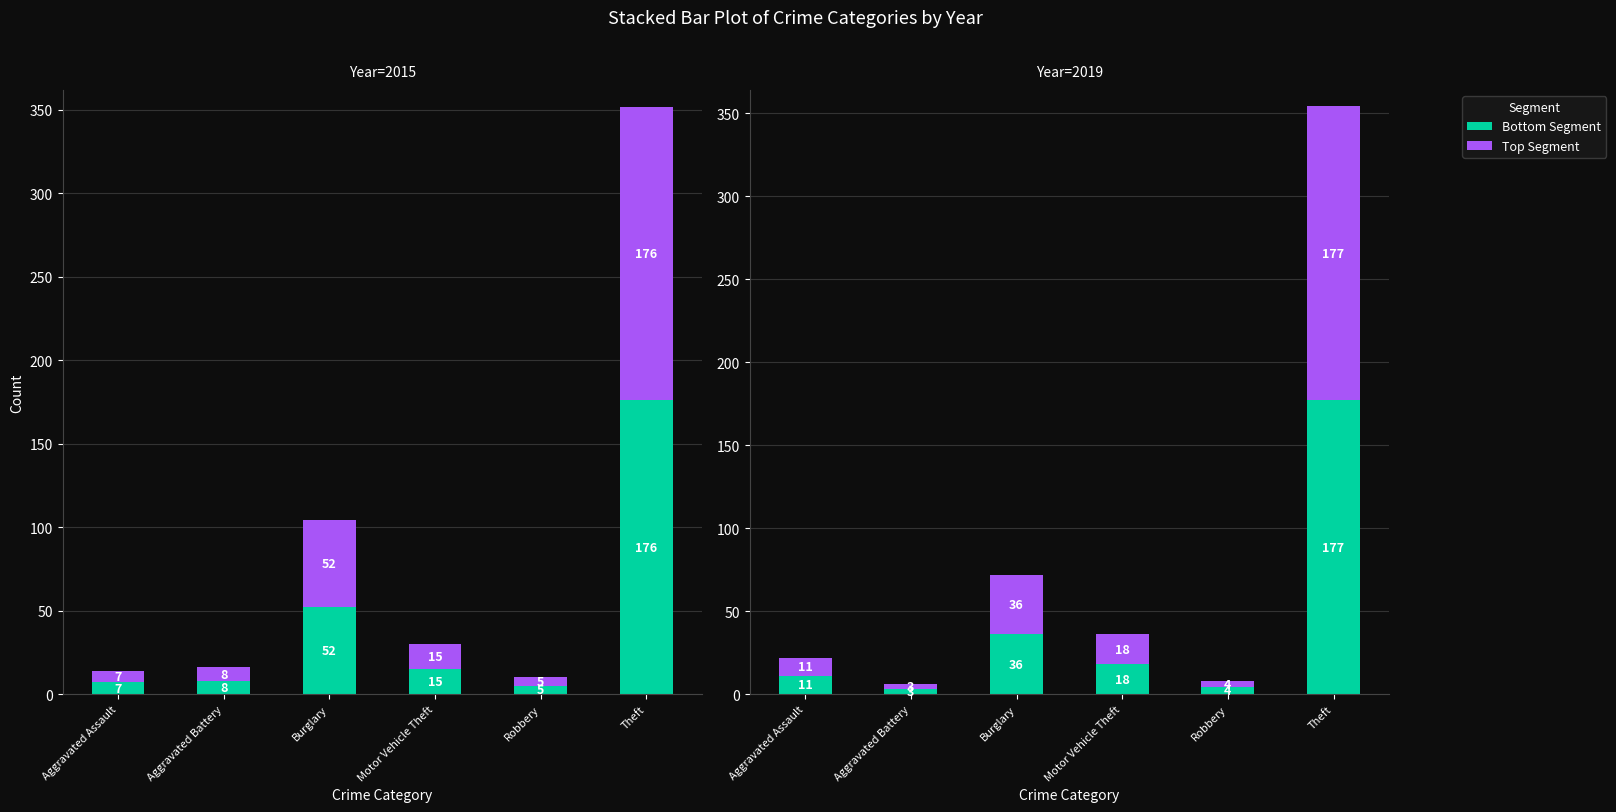

At how many categories does at least one series exceed 158?

1